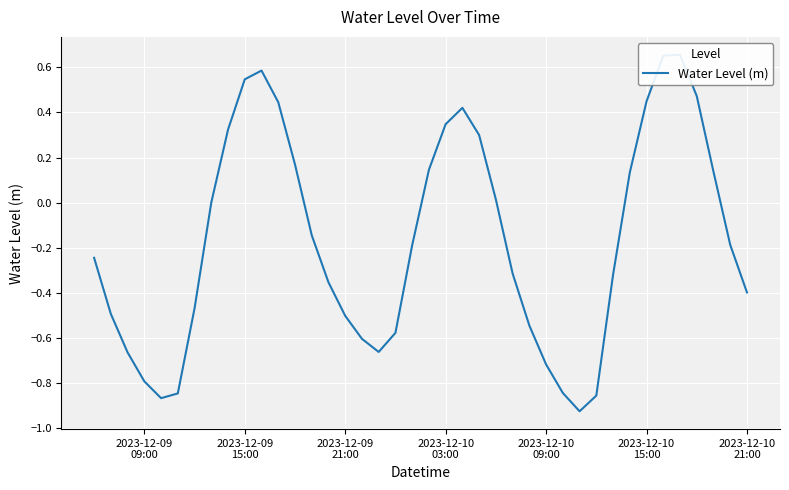

What is the value of the 32nd point from the left?

-0.3